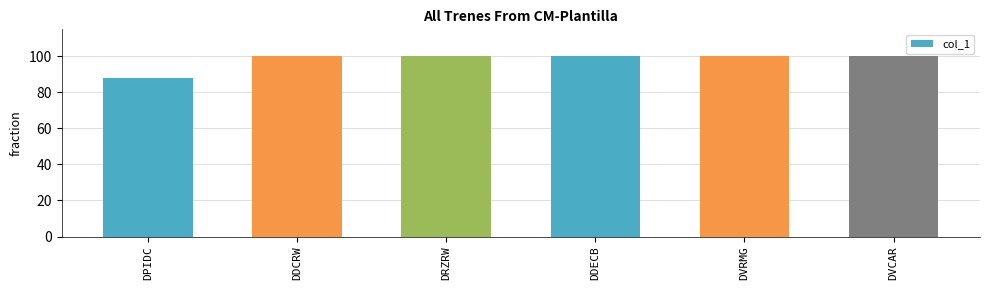

What is the ratio of the value at DDECB to the value at DVRMG?

1.0